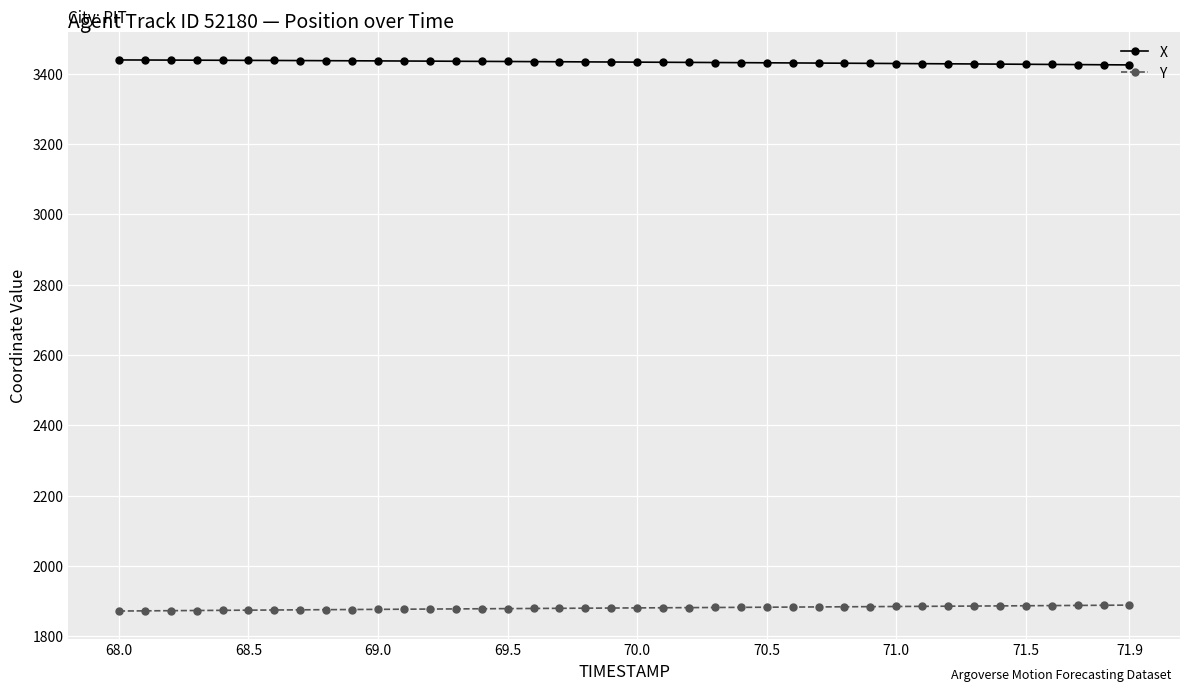

Rank the series by their average value, from highest to lowest.

X, Y